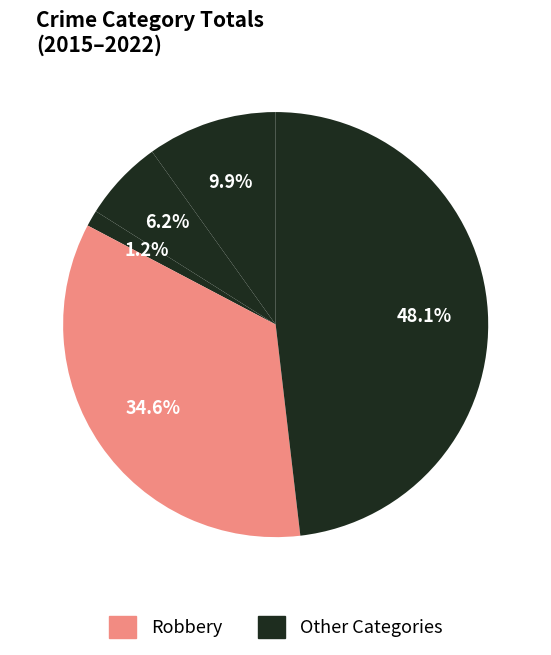

Count the number of slices in the pie.

5